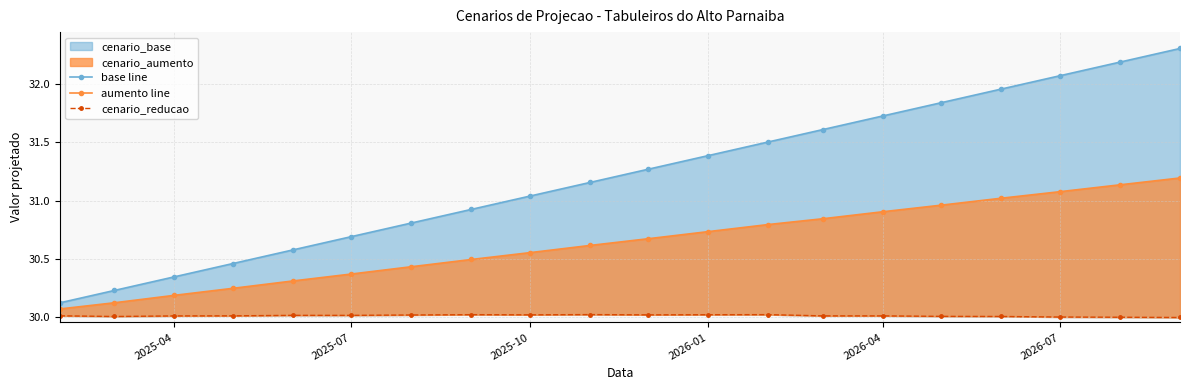

How many lines are shown in the chart?

3